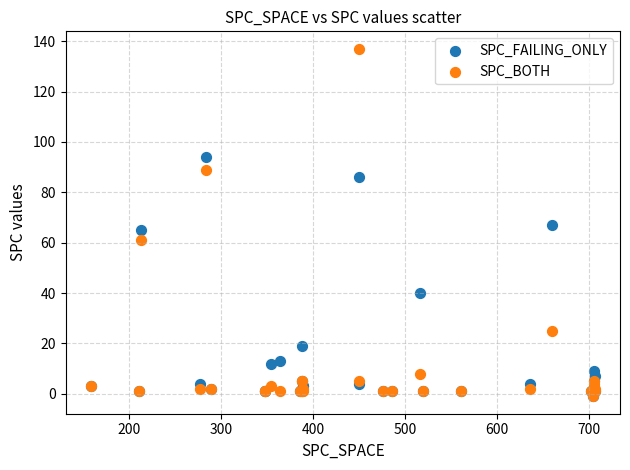

In the SPC_FAILING_ONLY series, what Y value is closest to 46?

40